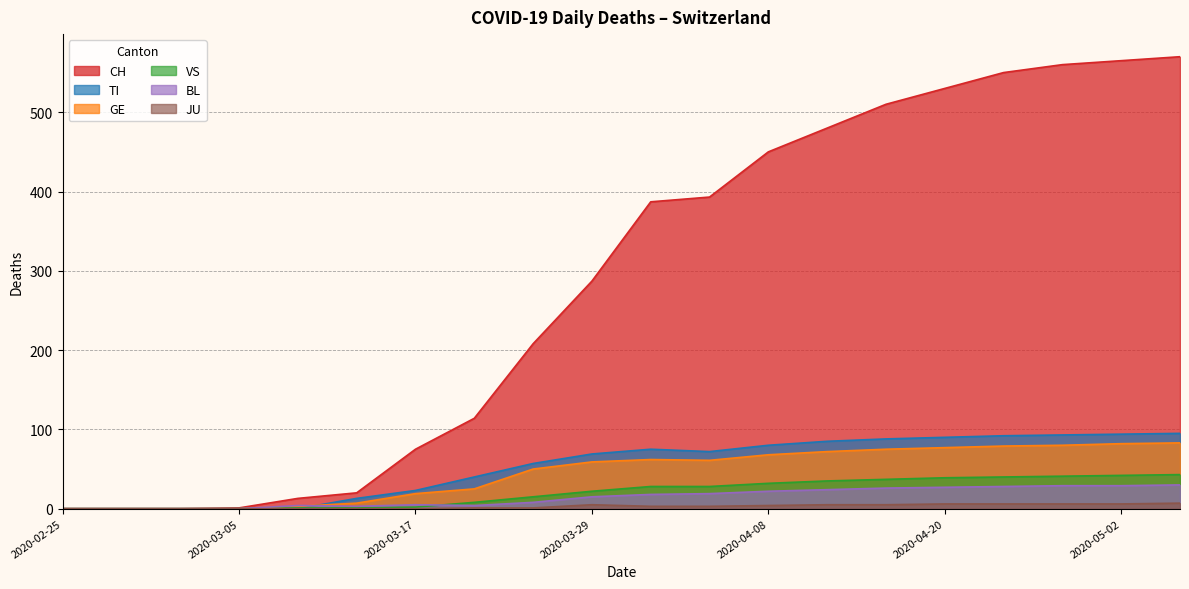

Rank the series at 2020-05-02 from lowest to highest value.

JU, BL, VS, GE, TI, CH